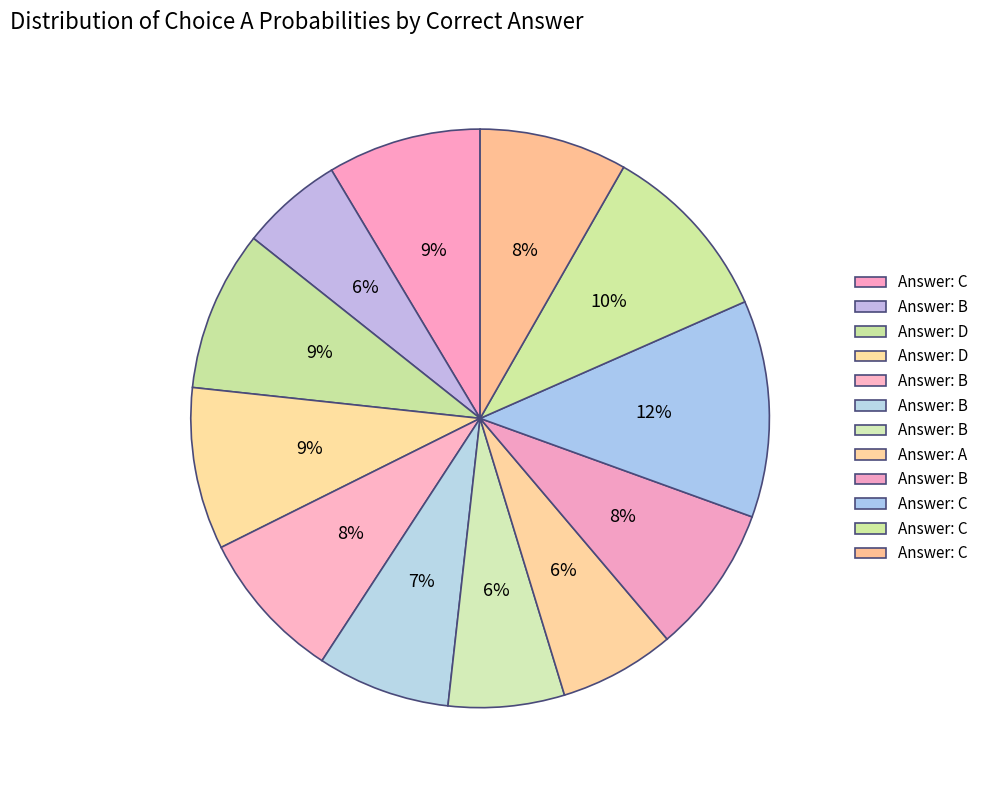

How many segments does this pie chart have?

12